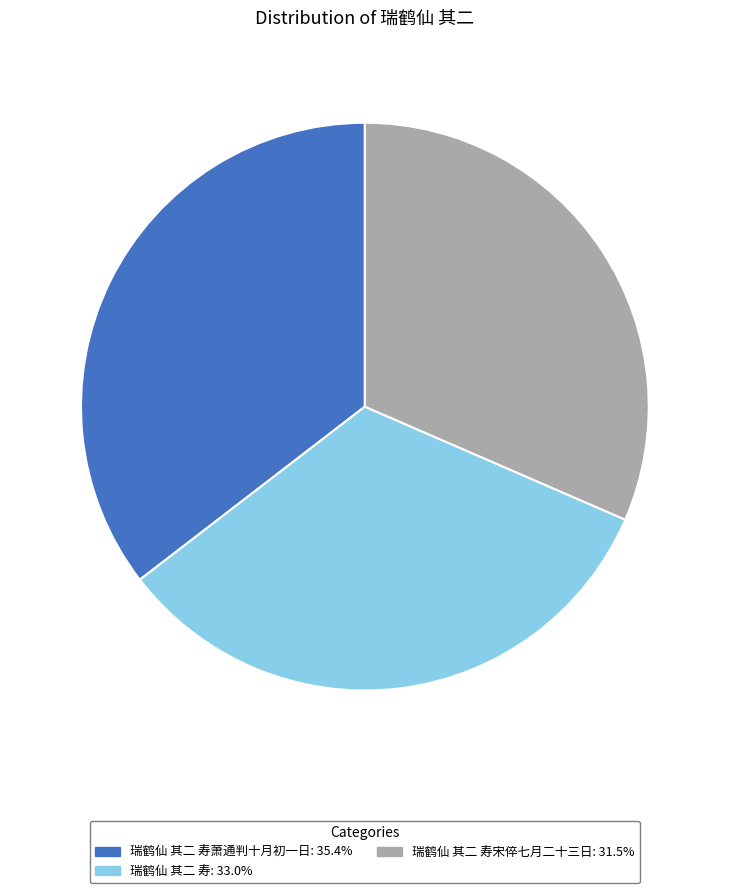

Approximately how many times larger is the value at 瑞鹤仙 其二 寿萧通判十月初一日: 35.4% compared to 瑞鹤仙 其二 寿: 33.0%?

1.1